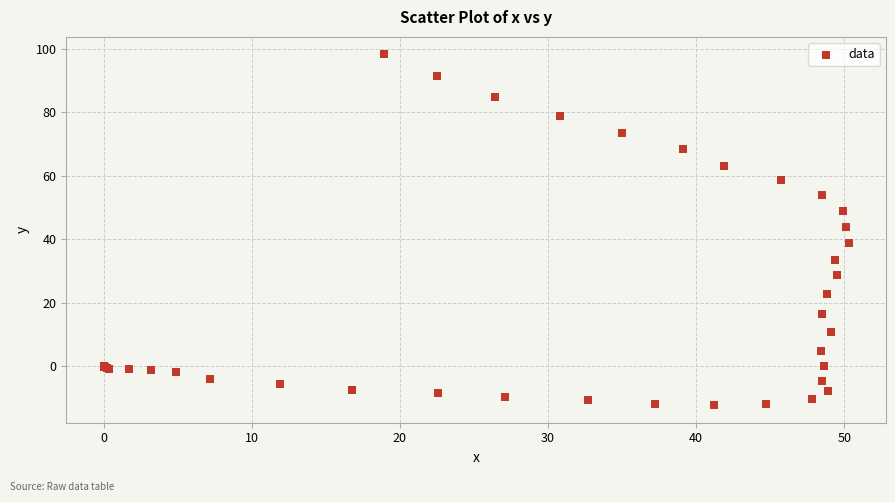

What Y value in the scatter plot is closest to 42?

43.7